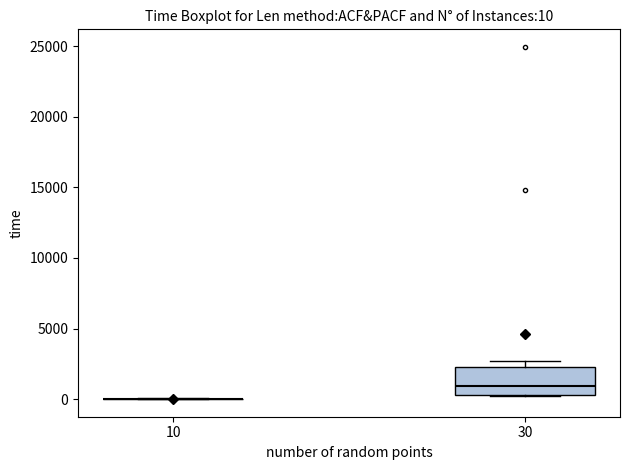

Which box is the tallest, from its lower edge to its upper edge?

30